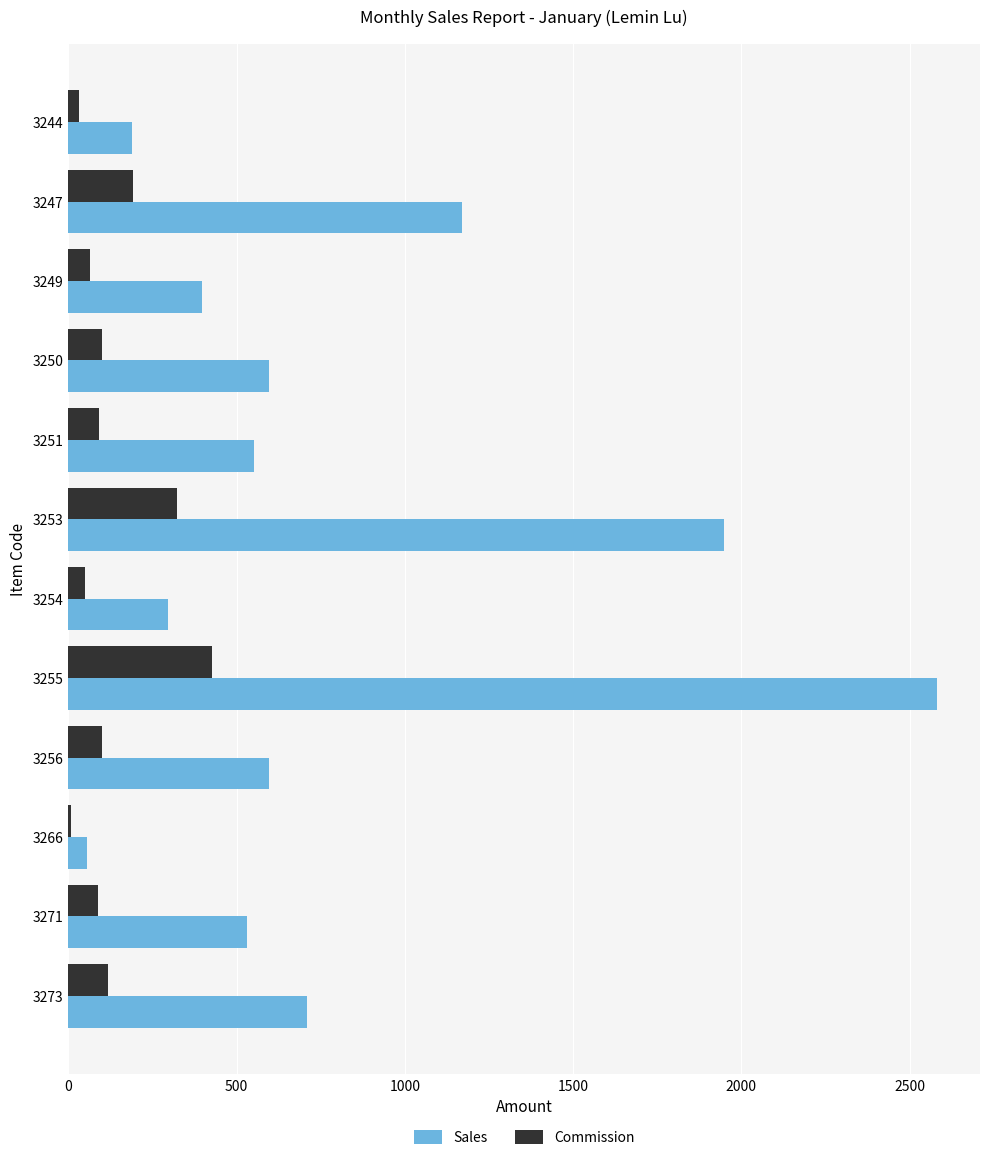

What is the sum of the Commission values at 3255 and 3253?

748.3